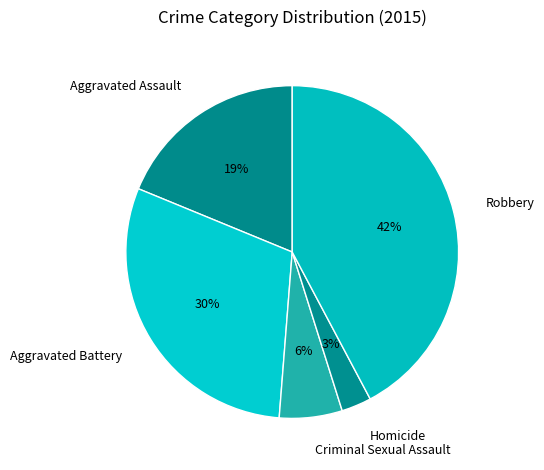

What is the ratio of the value at Homicide to the value at Aggravated Battery?

0.1